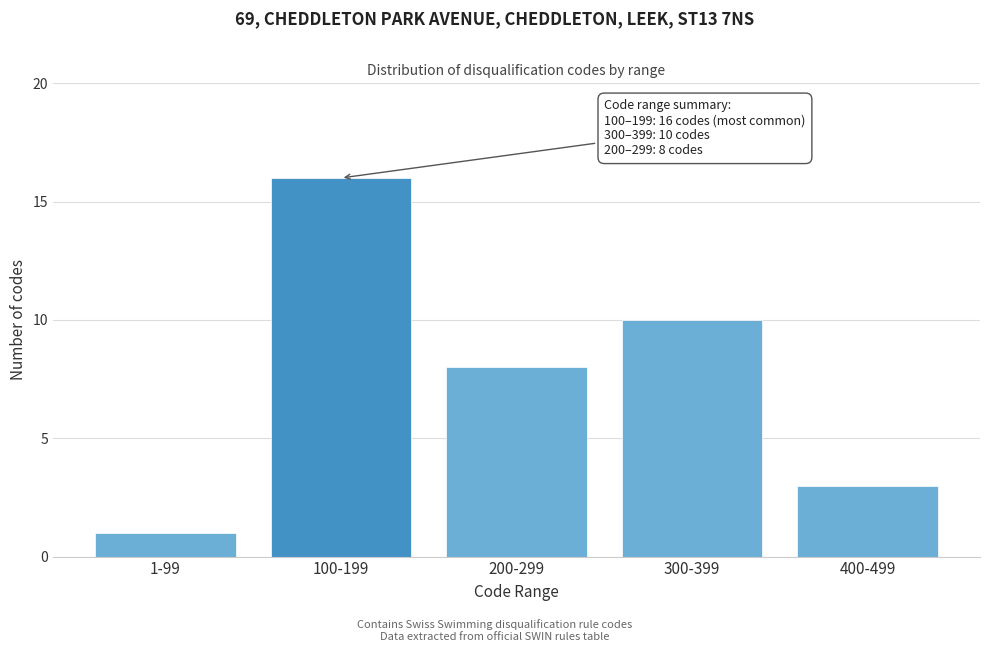

Reading left to right, extract all data points from this chart.

1	16	8	10	3